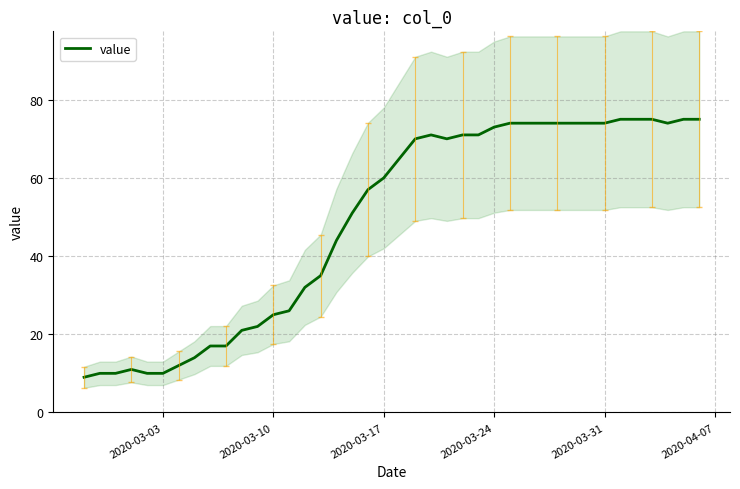

Reading left to right, transcribe all the data shown in this chart.

9	10	10	11	10	10	12	14	17	17	21	22	25	26	32	35	44	51	57	60	65	70	71	70	71	71	73	74	74	74	74	74	74	74	75	75	75	74	75	75